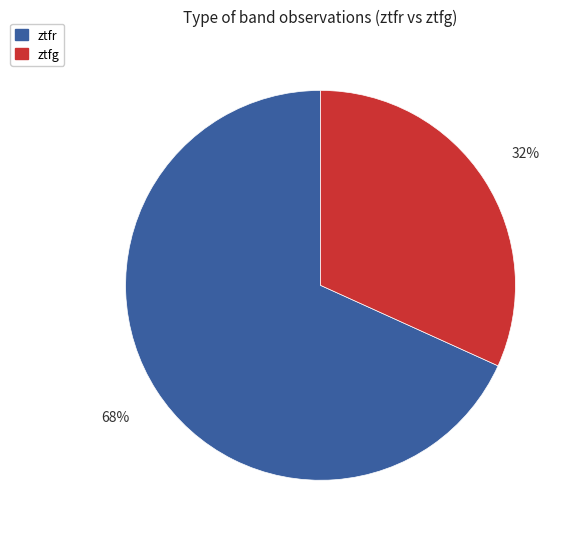

Which category has the biggest portion of the pie?

ztfr